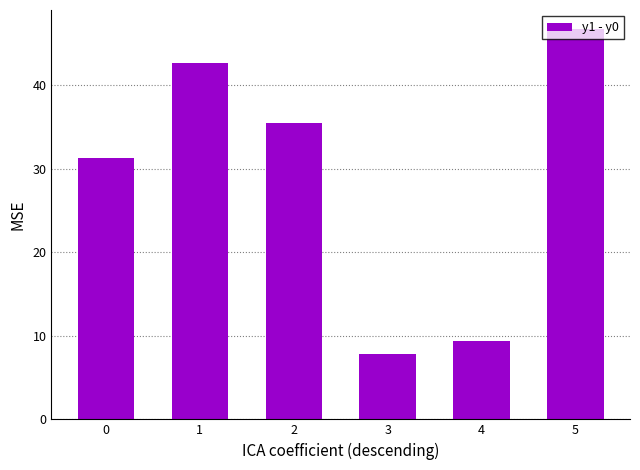

True or false: the data shows 7.8 at 3.

True